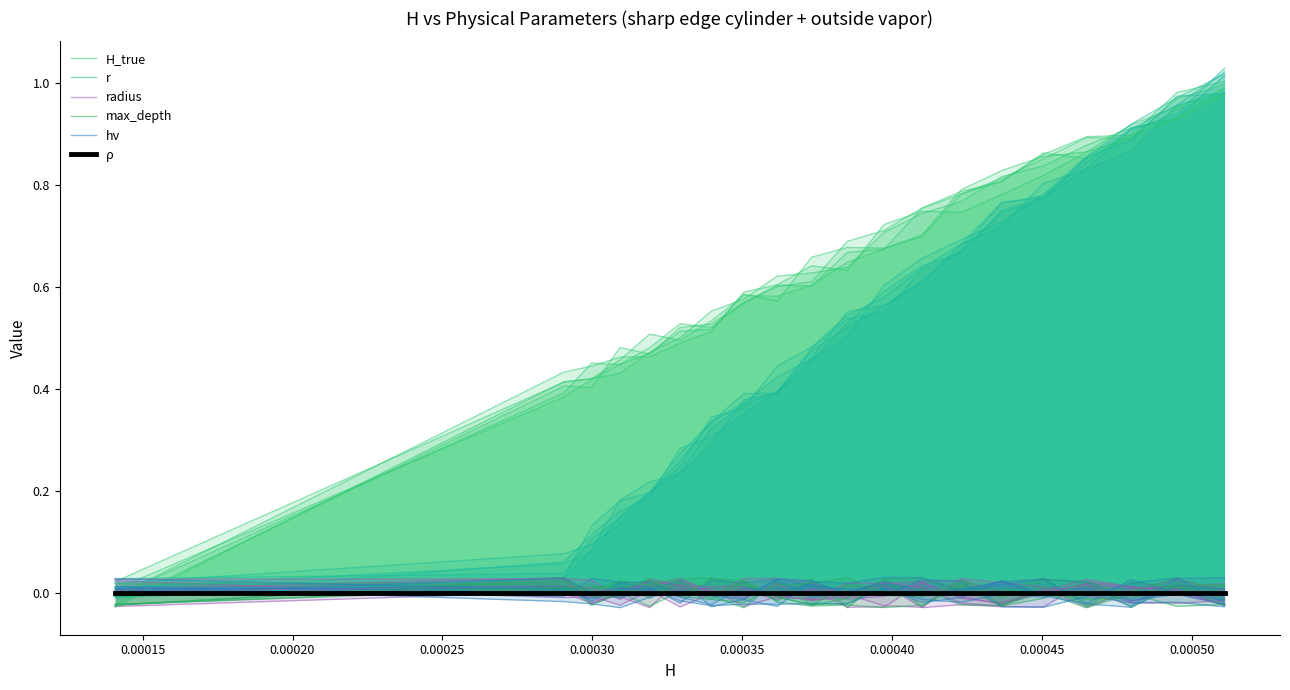

The H_true series shows 0.2 at 0.00020. True or false?

False